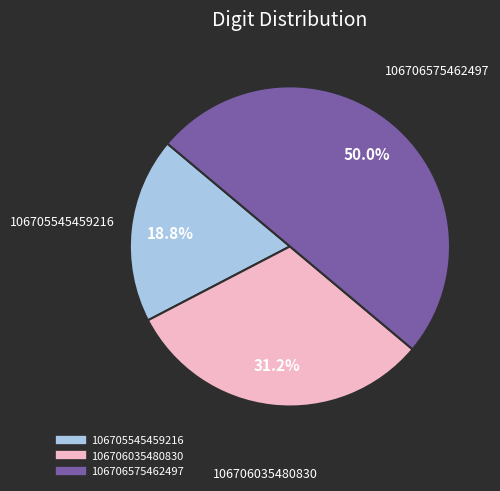

Count the number of slices in the pie.

3